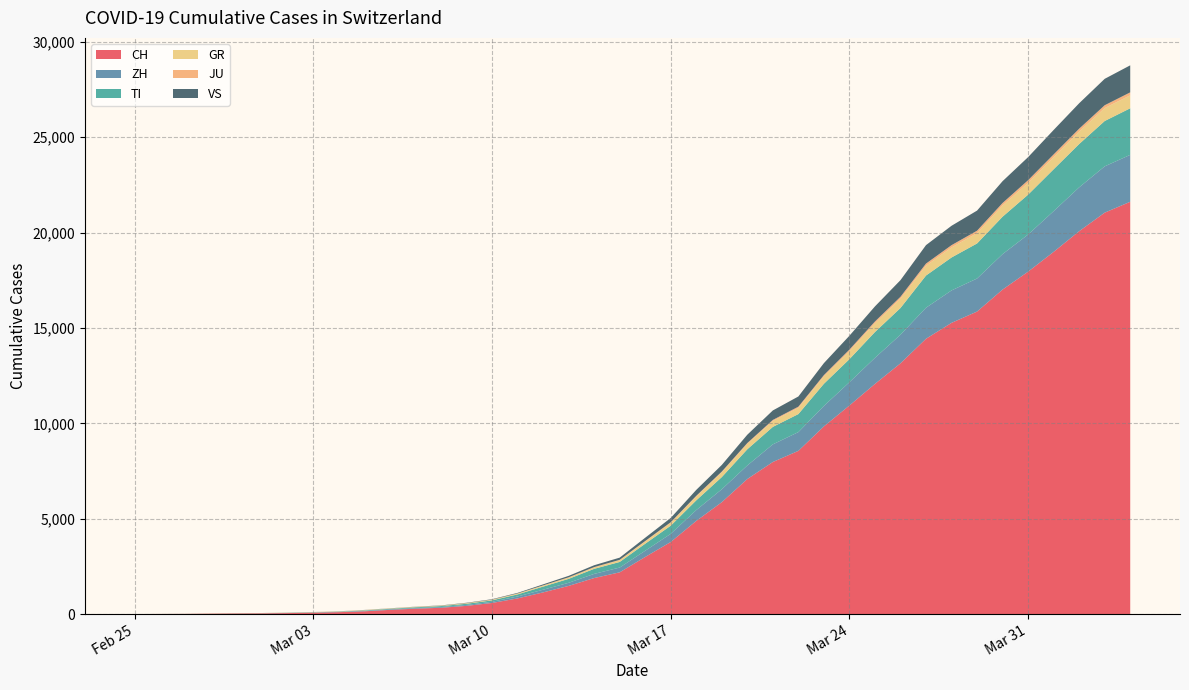

Reading right to left, extract all data points from this chart.

CH: 39=21617	38=21047	37=20074	36=18990	35=17953	34=17014	33=15861	32=15268	31=14434	30=13146	29=12066	28=10935	27=9839	26=8556	25=7972	24=7080	23=5864	22=4883	21=3778	20=2993	19=2187	18=1887	17=1475	16=1135	15=820	14=580	13=429	12=328	11=281	10=219	9=143	8=98	7=70	6=50	5=36	4=30	3=20	2=8	1=4	0=0
ZH: 39=2461	38=2428	37=2300	36=2136	35=1947	34=1859	33=1733	32=1701	31=1627	30=1500	29=1368	28=1221	27=1073	26=984	25=925	24=711	23=679	22=568	21=429	20=326	19=250	18=218	17=163	16=140	15=101	14=62	13=49	12=40	11=34	10=29	9=23	8=15	7=13	6=10	5=7	4=6	3=2	2=2	1=0	0=0
TI: 39=2442	38=2377	37=2271	36=2195	35=2091	34=1962	33=1837	32=1727	31=1688	30=1401	29=1354	28=1209	27=1162	26=945	25=916	24=849	23=638	22=511	21=426	20=368	19=293	18=265	17=206	16=163	15=108	14=75	13=61	12=49	11=41	10=28	9=25	8=13	7=8	6=4	5=2	4=2	3=1	2=1	1=1	0=0
GR: 39=680	38=678	37=655	36=635	35=617	34=591	33=542	32=527	31=513	30=487	29=458	28=419	27=386	26=327	25=311	24=283	23=252	22=204	21=152	20=118	19=93	18=73	17=65	16=53	15=44	14=32	13=28	12=19	11=18	10=16	9=15	8=13	7=10	6=9	5=6	4=6	3=6	2=2	1=2	0=0
JU: 39=154	38=149	37=149	36=145	35=140	34=128	33=127	32=119	31=114	30=100	29=92	28=82	27=69	26=61	25=54	24=44	23=36	22=32	21=29	20=25	19=19	18=18	17=17	16=12	15=7	14=7	13=7	12=5	11=5	10=4	9=4	8=2	7=2	6=1	5=1	4=1	3=1	2=1	1=0	0=0
VS: 39=1418	38=1385	37=1334	36=1282	35=1211	34=1144	33=1055	32=1017	31=968	30=874	29=793	28=728	27=628	26=535	25=498	24=436	23=349	22=312	21=225	20=172	19=115	18=98	17=76	16=53	15=30	14=22	13=17	12=12	11=7	10=6	9=5	8=4	7=3	6=3	5=2	4=1	3=1	2=0	1=0	0=0